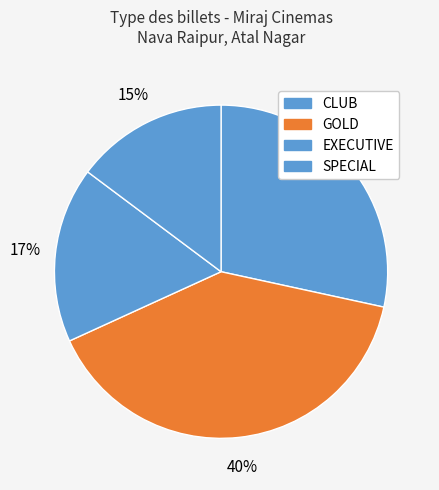

To the nearest percent, what is the average slice percentage?

25%